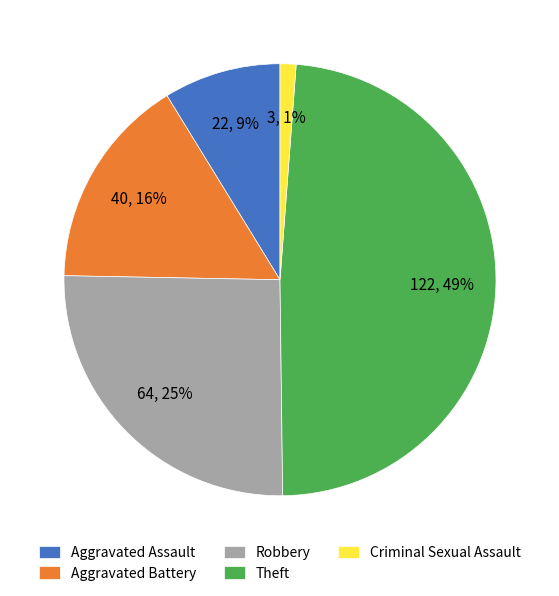

Combined, do Aggravated Battery and Robbery account for over 50%?

No